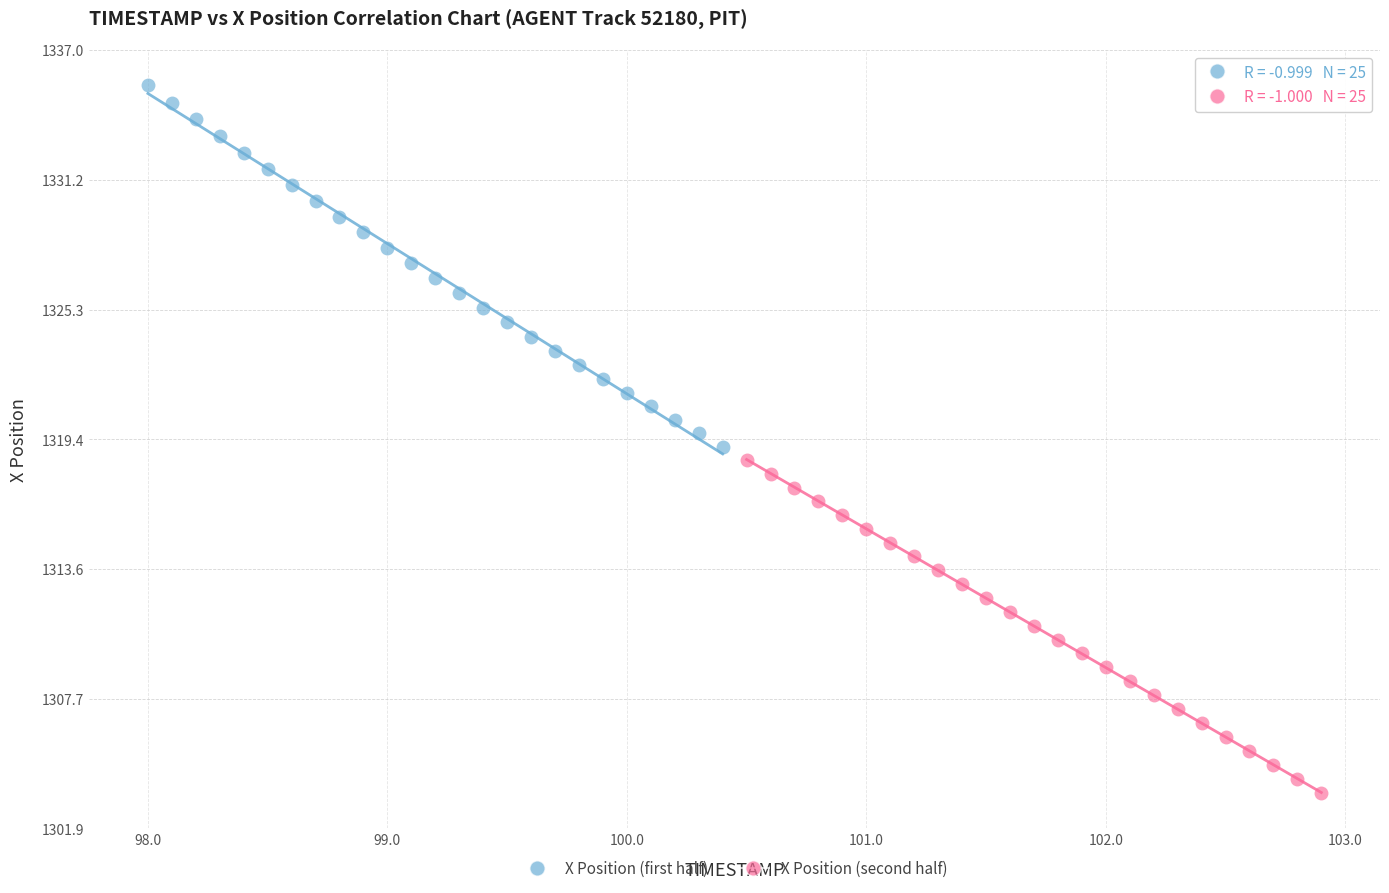

What are all the series names shown in the legend?

X Position (first half), X Position (second half)